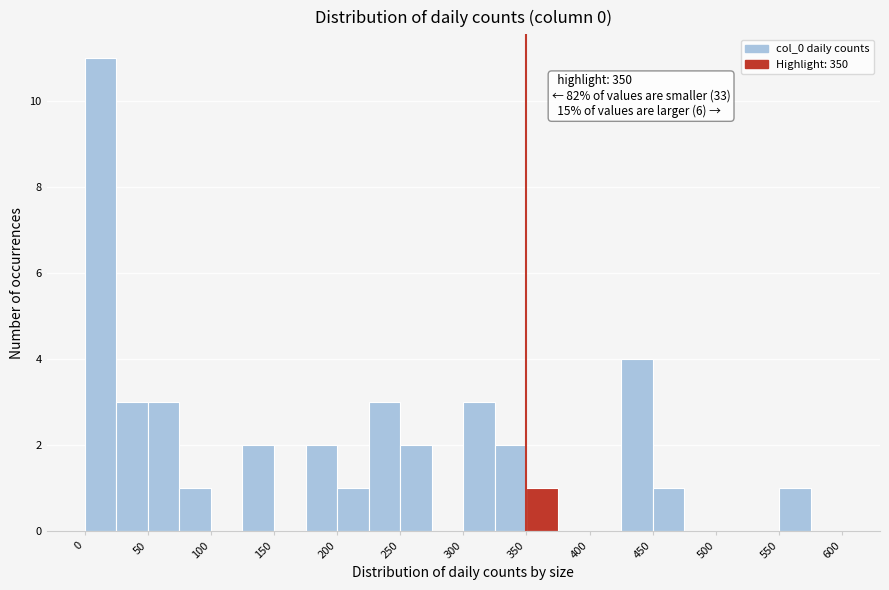

Which range on the x-axis has the tallest bar?

0 to 25